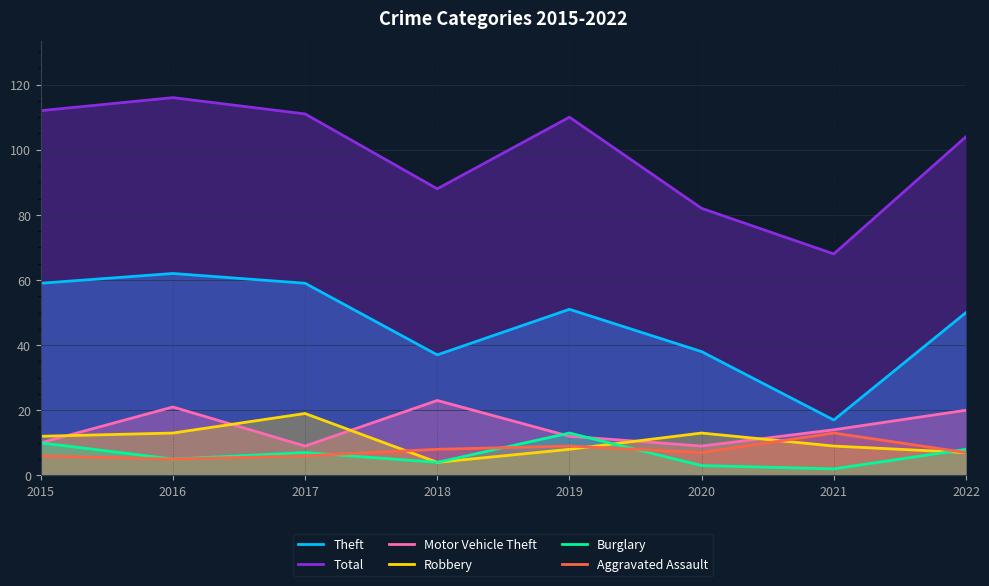

At which label is Aggravated Assault closest to 9?

2019